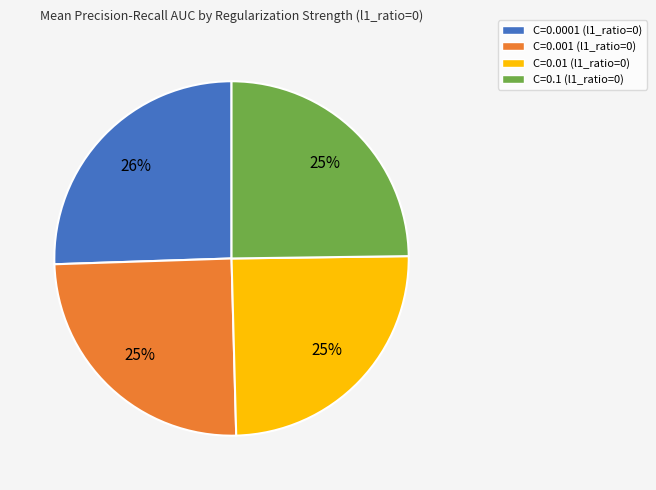

Is it true that C=0.01 is 25% of the pie?

True